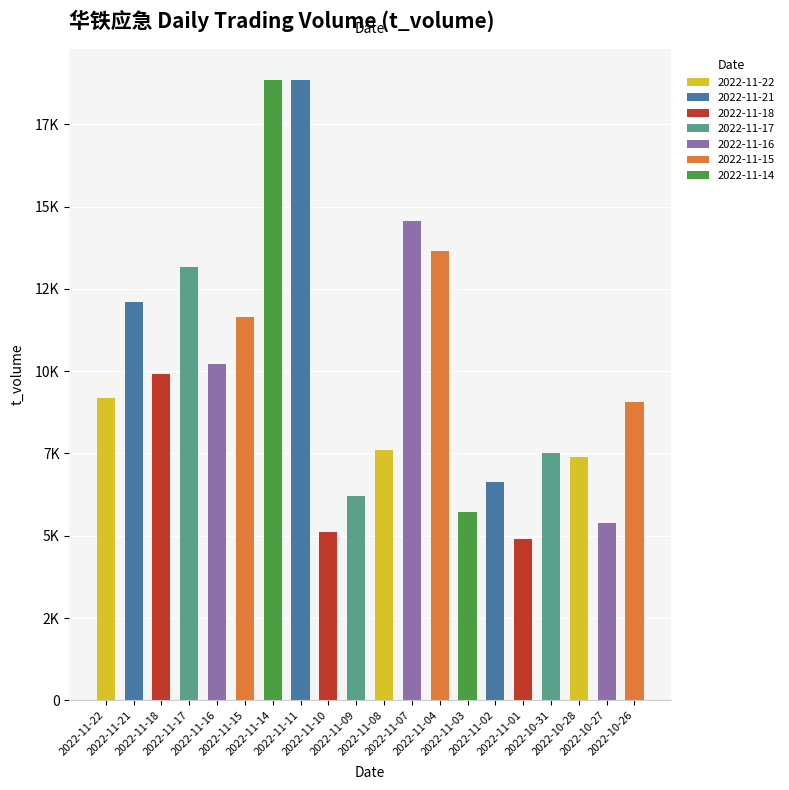

Does the chart contain any negative values?

No